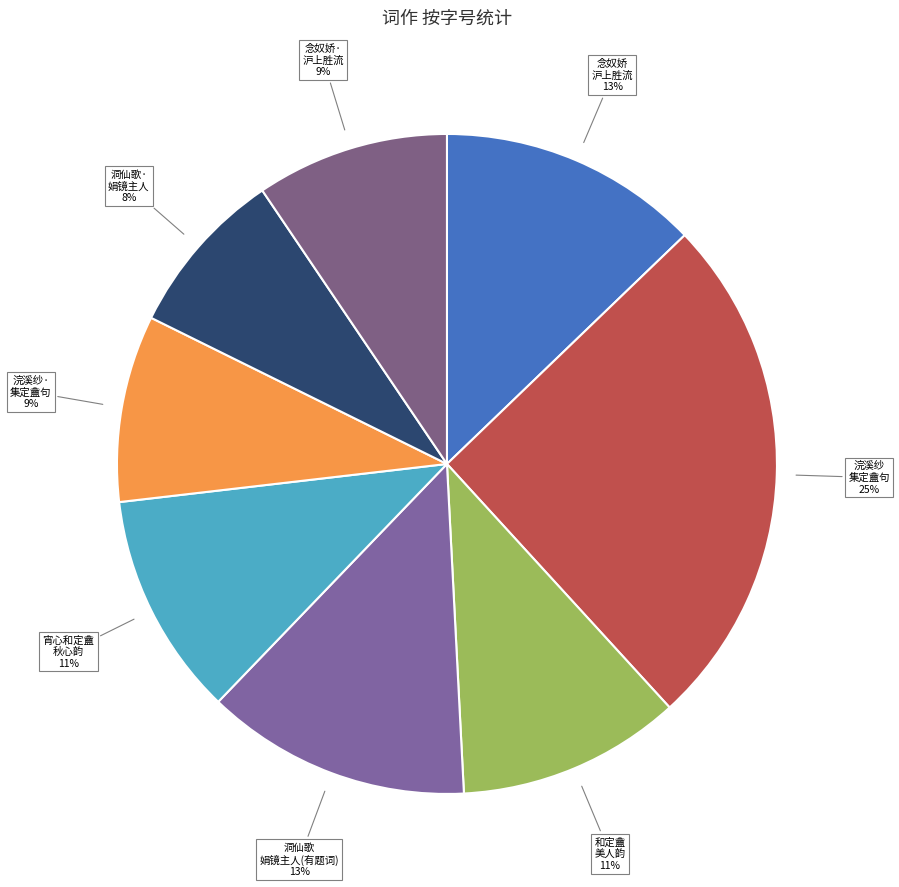

How many segments does this pie chart have?

8